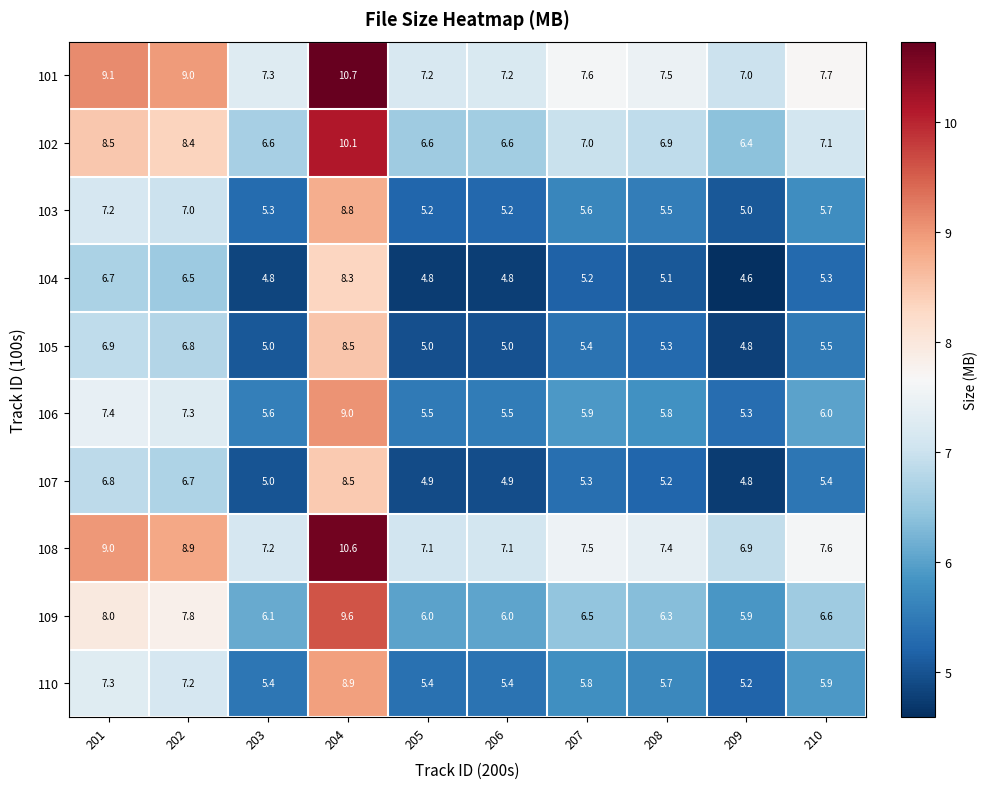

Where does the 105 series first go above 5?

201